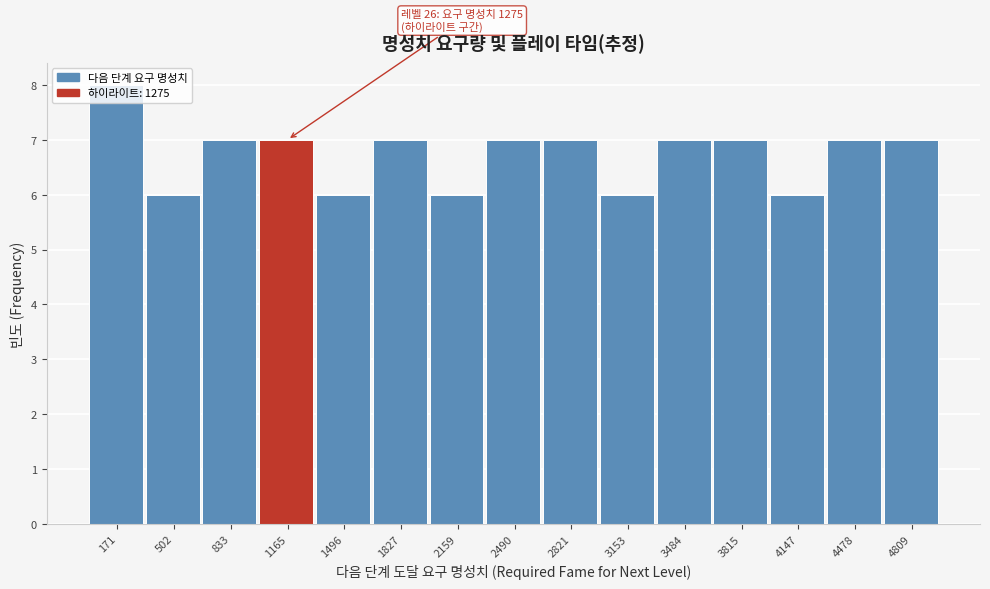

Over which range of the x-axis is the bar tallest?

0 to 350